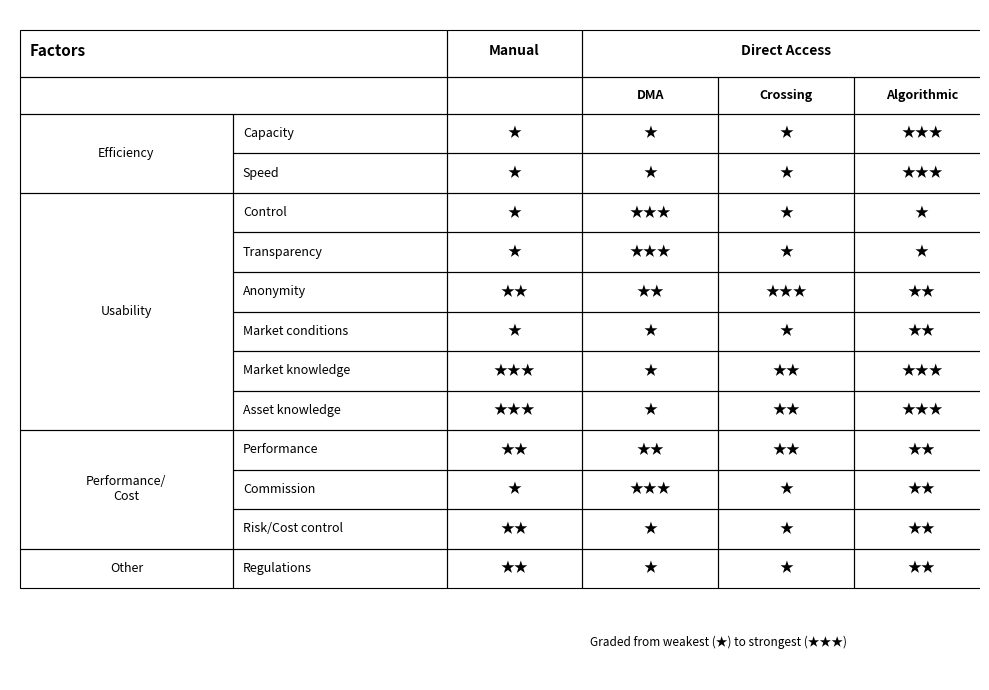

What is the average value of the Capacity series?

2